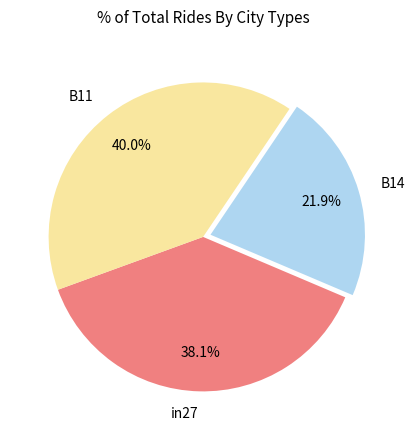

Combined, what portion of the pie is B14 and B11?

61.9%